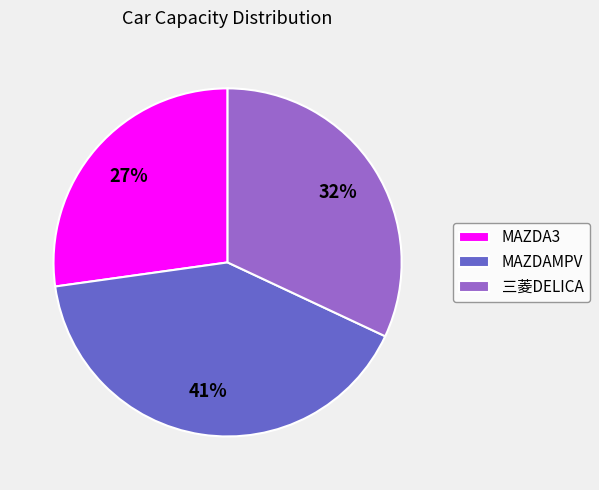

The 三菱DELICA slice represents 32% of the pie. True or false?

True